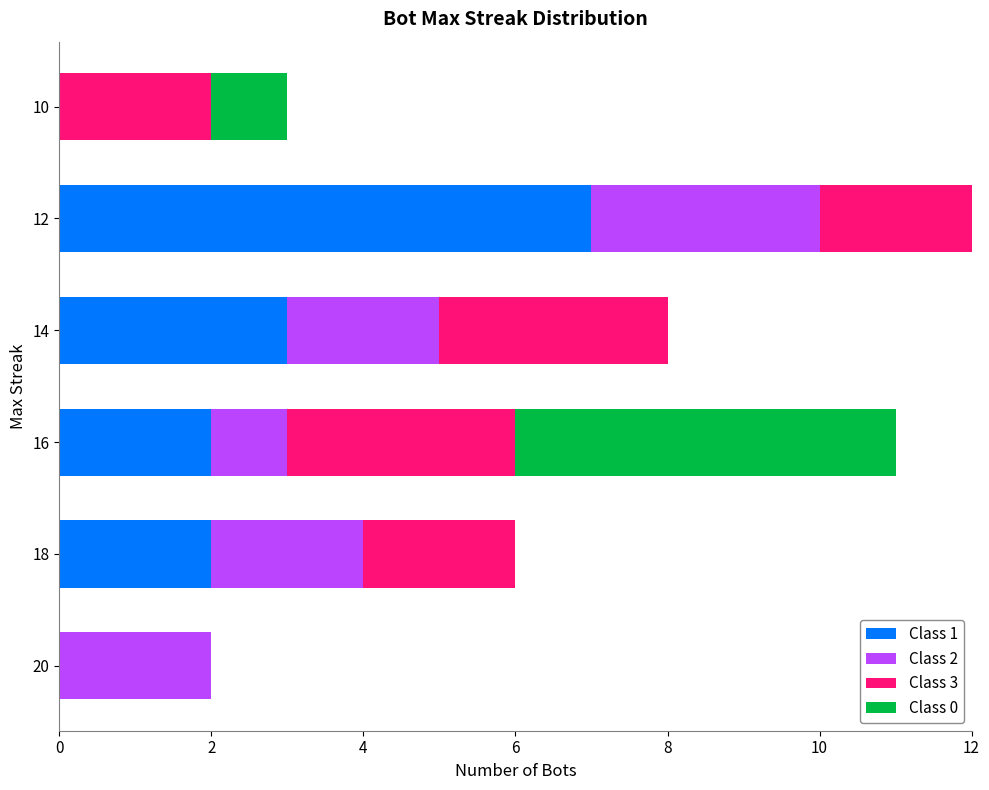

At which category is the sum across all series the highest?

12